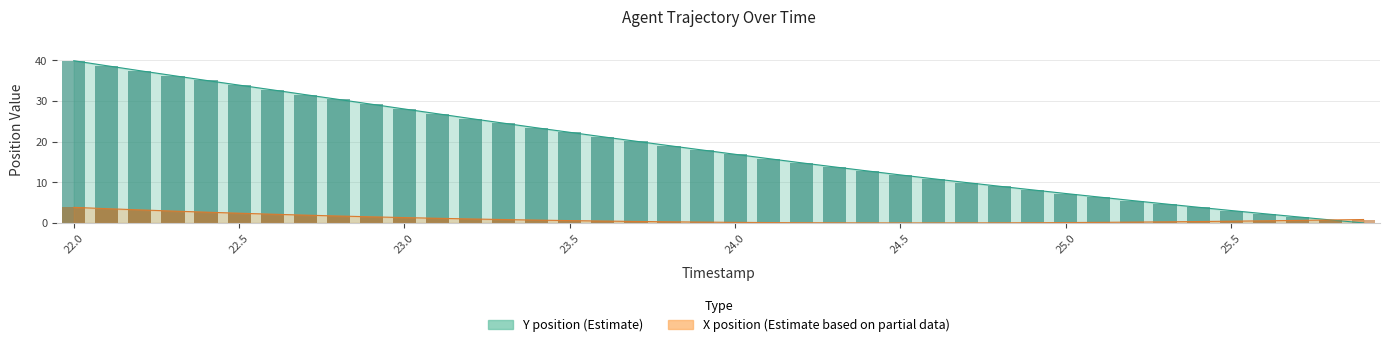

List the series in order of their overall mean, highest first.

Y, X